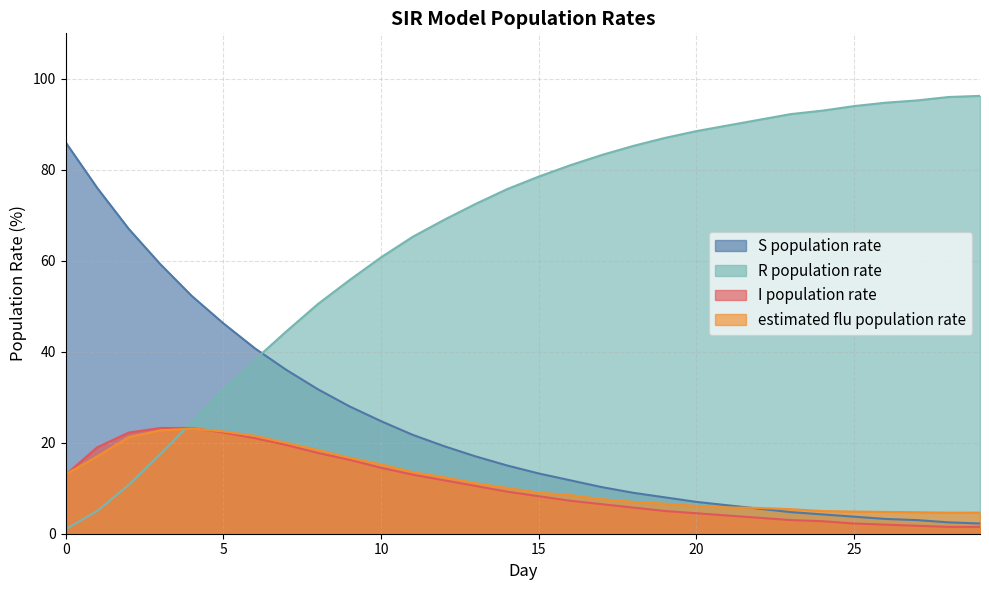

What is the maximum value for R population rate?

96.2